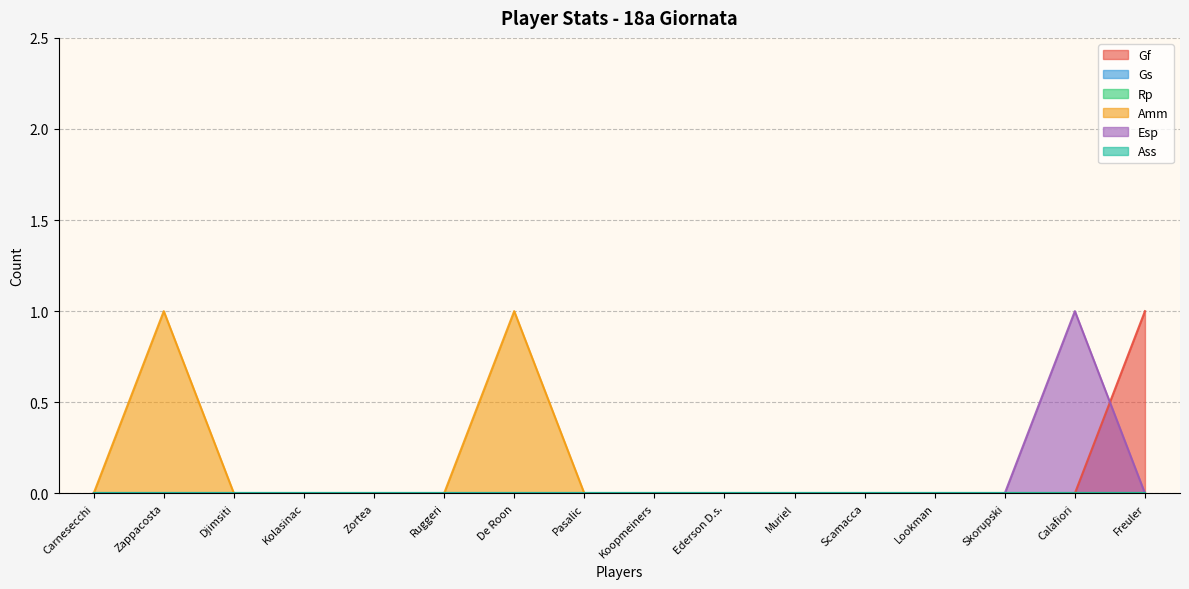

Which series has the largest total across all categories?

Amm